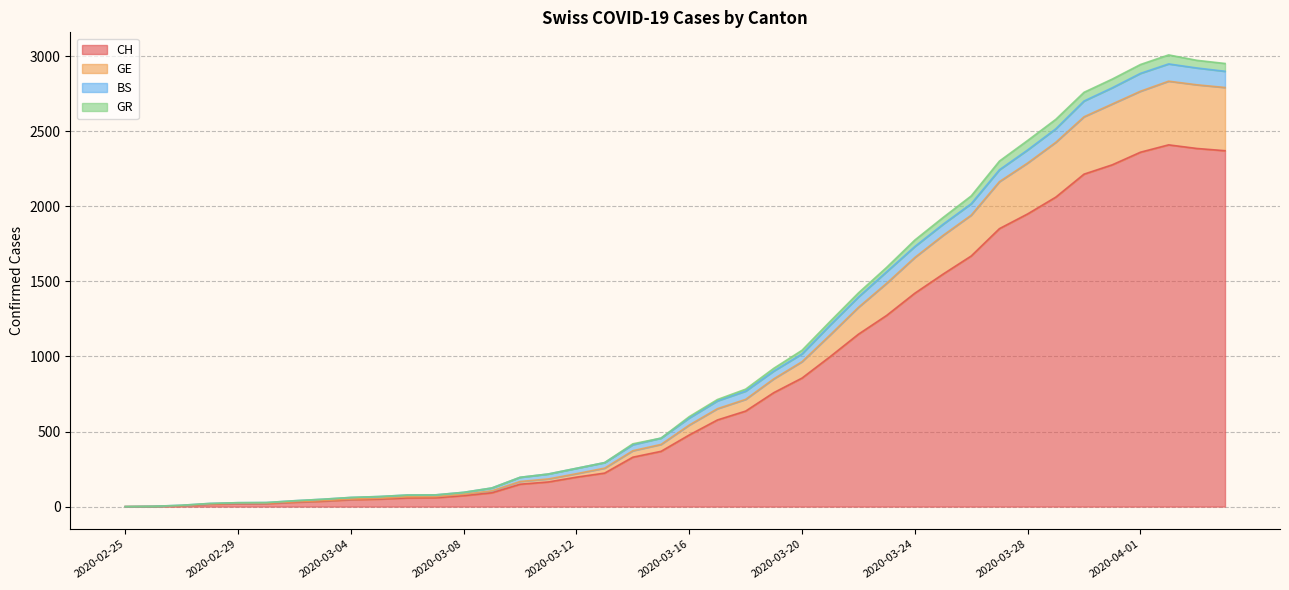

Is it true that CH equals 63 at 2020-03-03?

False